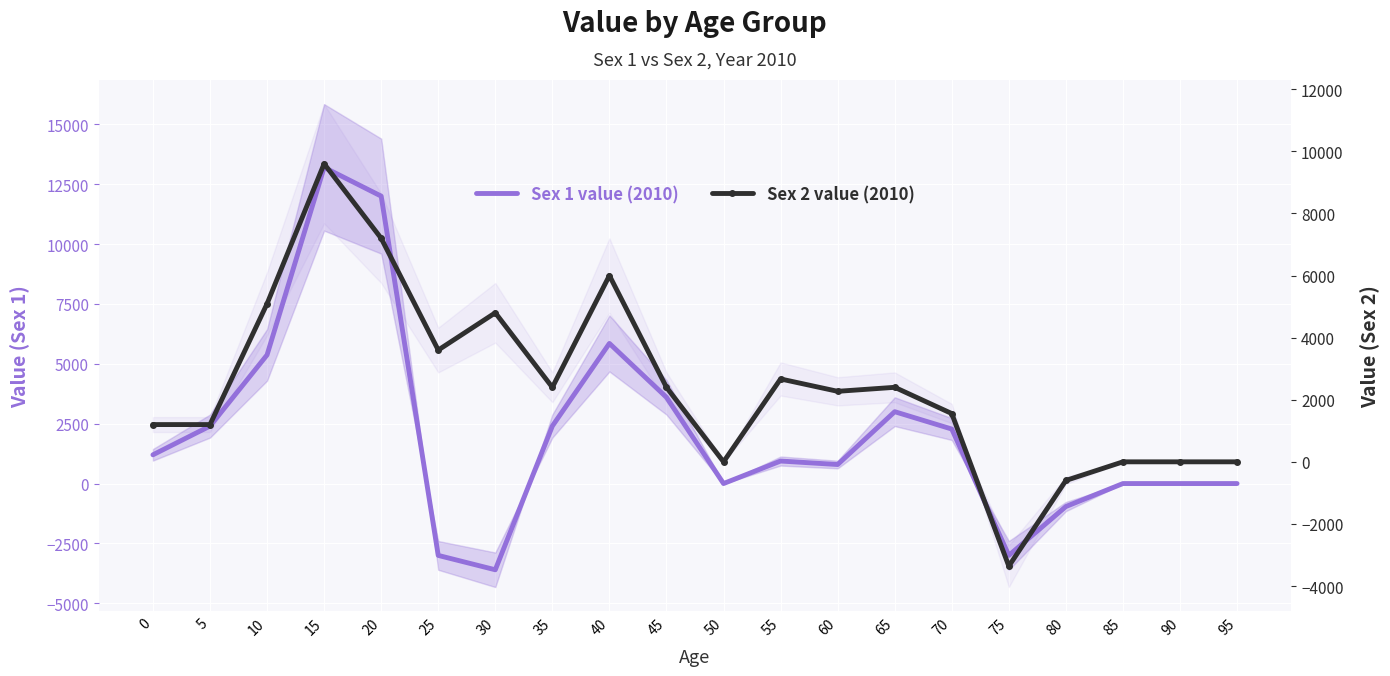

Where is Sex 2 value (2010) nearest to the value 3120?

55